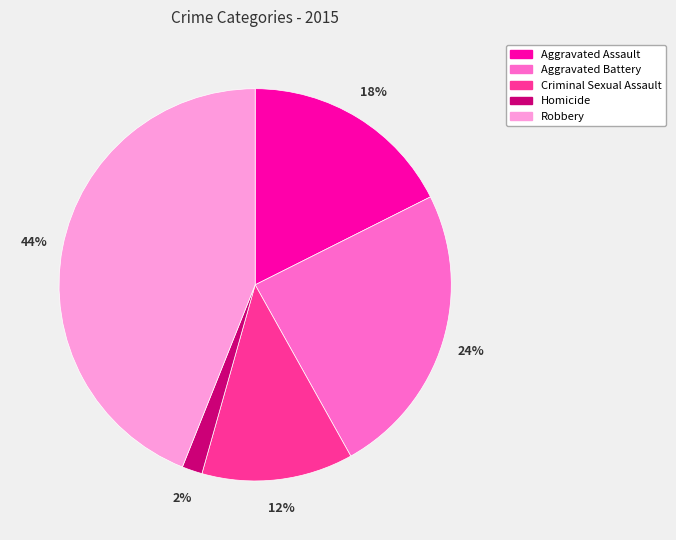

Which slice is the smallest?

Homicide